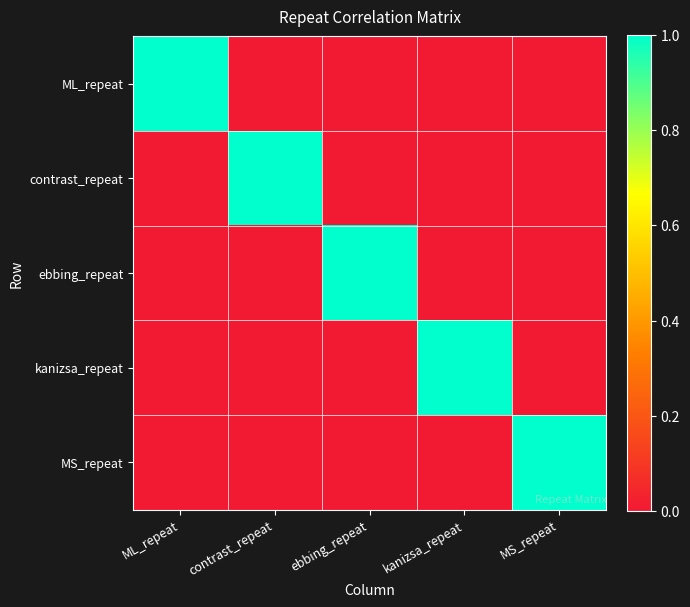

Reading left to right, extract all data points from this chart.

ML_repeat: ML_repeat=1	contrast_repeat=0	ebbing_repeat=0	kanizsa_repeat=0	MS_repeat=0
contrast_repeat: ML_repeat=0	contrast_repeat=1	ebbing_repeat=0	kanizsa_repeat=0	MS_repeat=0
ebbing_repeat: ML_repeat=0	contrast_repeat=0	ebbing_repeat=1	kanizsa_repeat=0	MS_repeat=0
kanizsa_repeat: ML_repeat=0	contrast_repeat=0	ebbing_repeat=0	kanizsa_repeat=1	MS_repeat=0
MS_repeat: ML_repeat=0	contrast_repeat=0	ebbing_repeat=0	kanizsa_repeat=0	MS_repeat=1